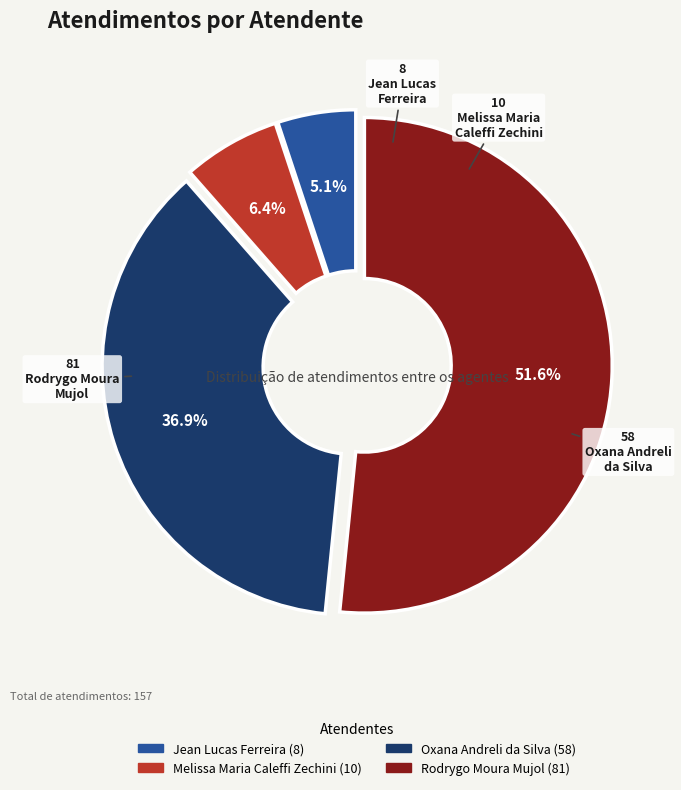

Which has a higher value, Melissa Maria Caleffi Zechini or Rodrygo Moura Mujol?

Rodrygo Moura Mujol